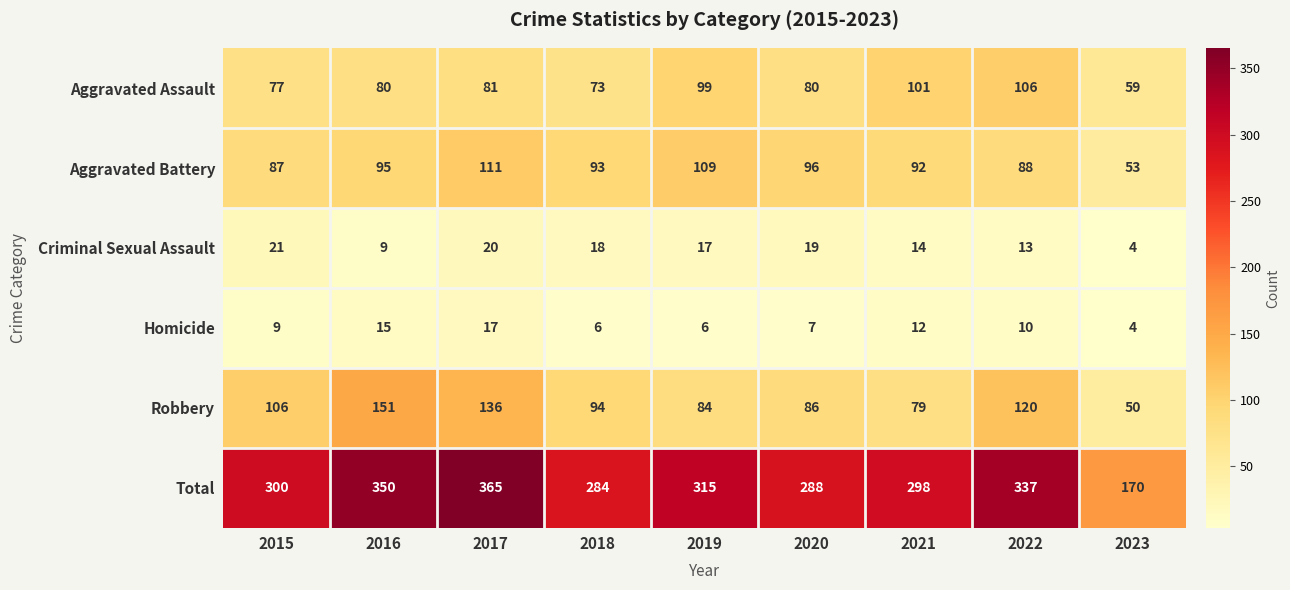

What is the approximate value of Aggravated Battery at 2015?

87